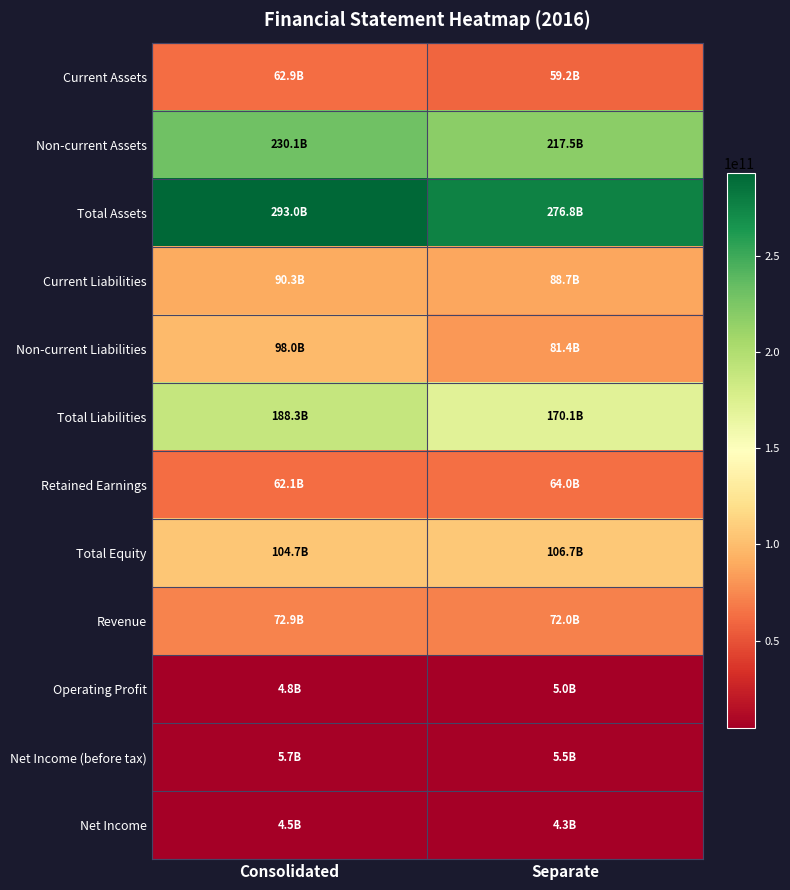

Between Separate and Consolidated, which is larger?

Consolidated